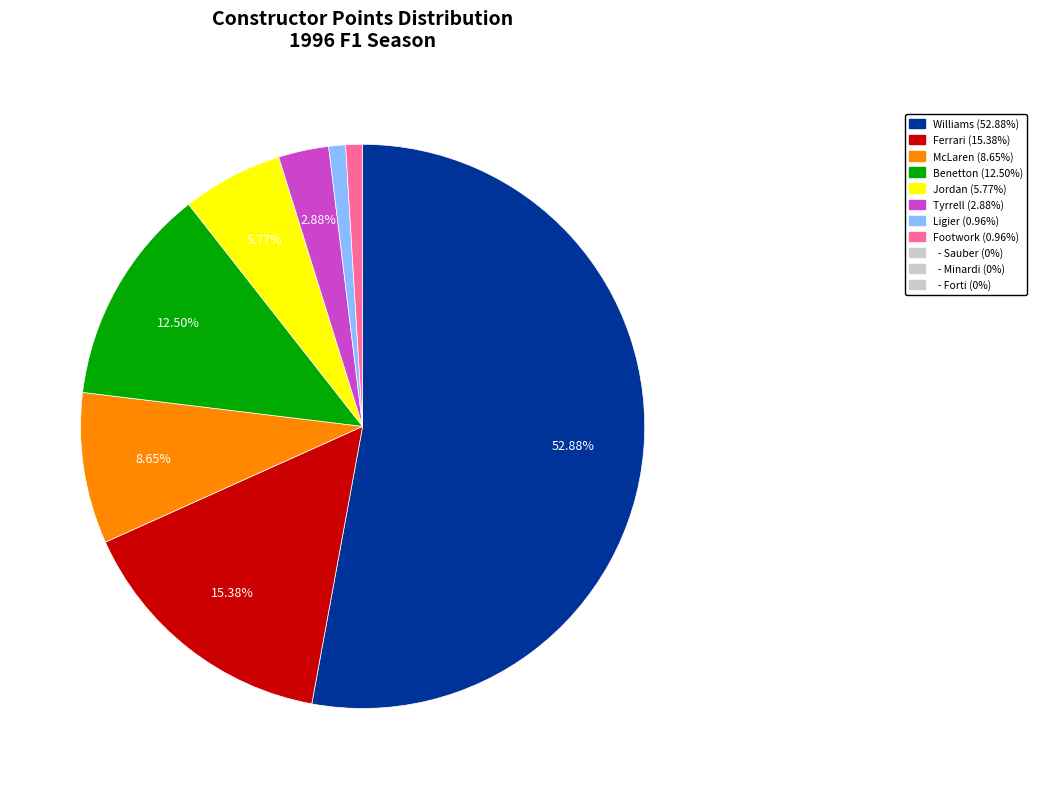

Is there any slice that represents more than half of the pie?

Yes